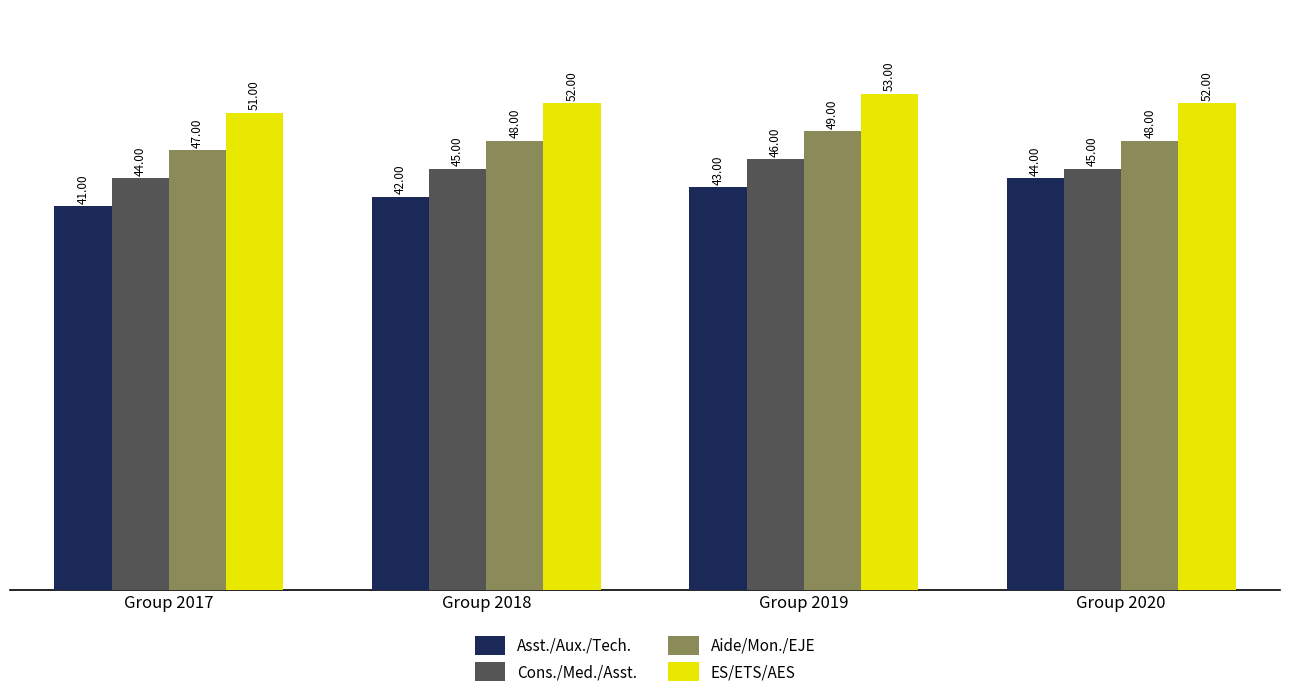

The Asst./Aux./Tech. series shows 9 at Group 2019. True or false?

False